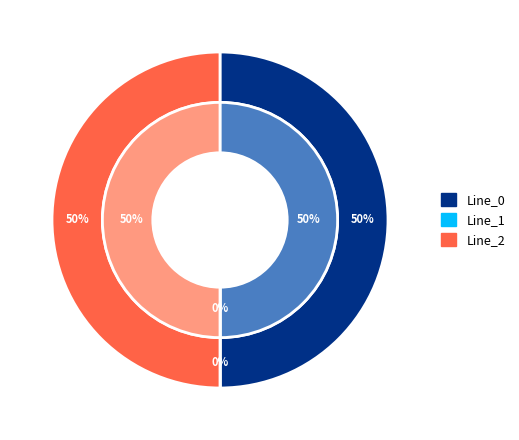

Which category has the biggest portion of the pie?

Line_2